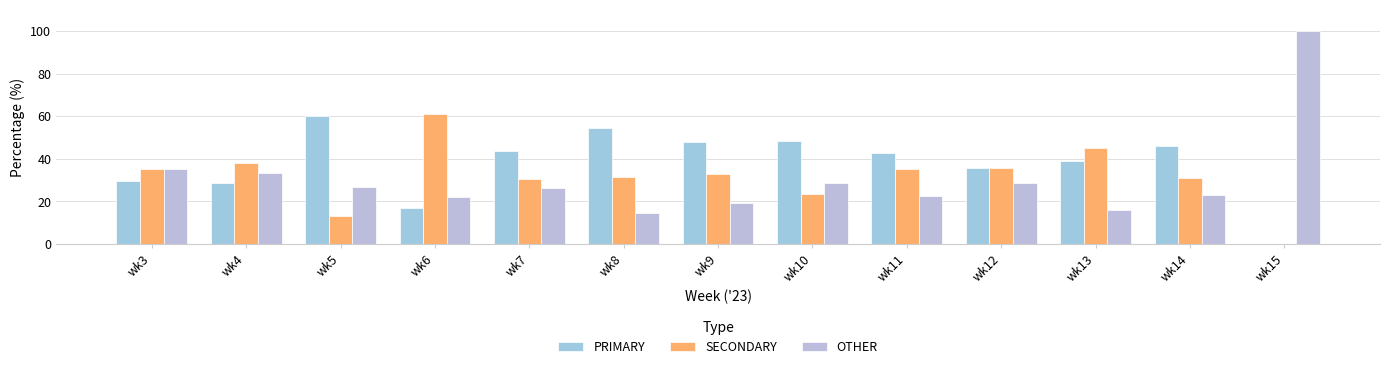

At which category is the sum across all series the highest?

wk3